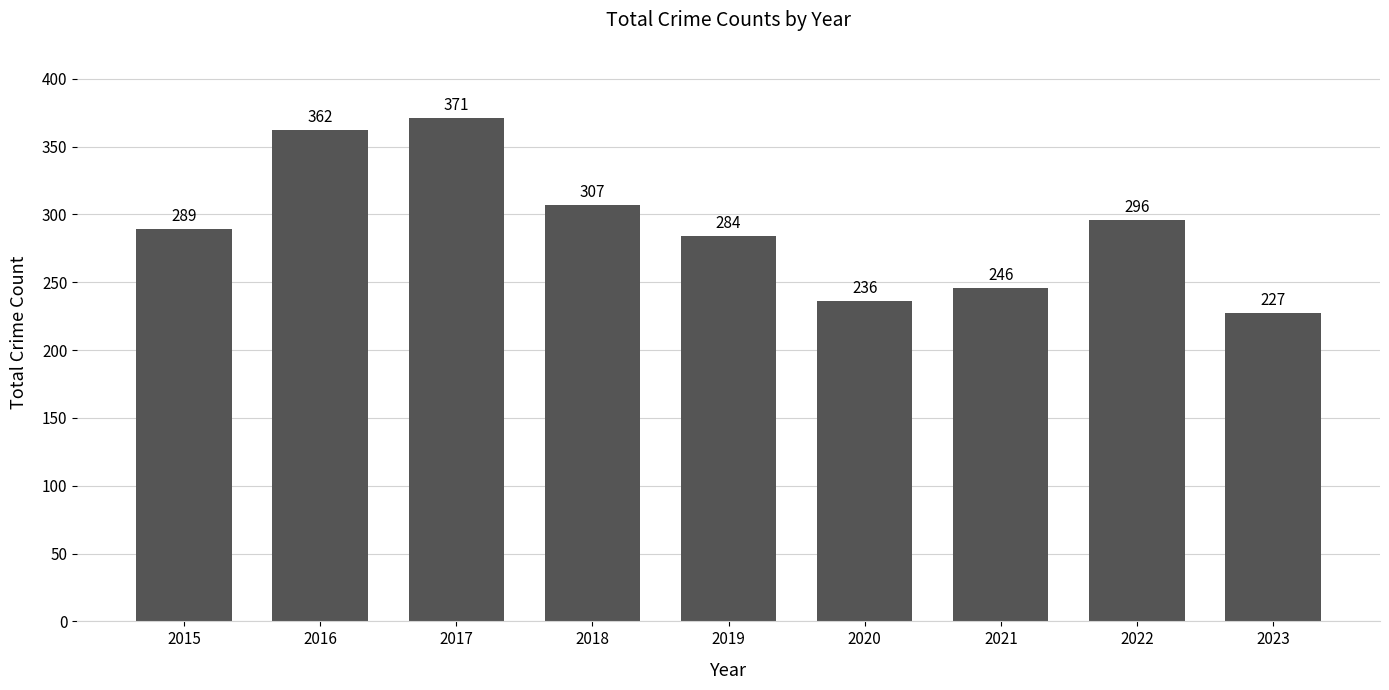

What is the value of the 2nd bar from the left?

362